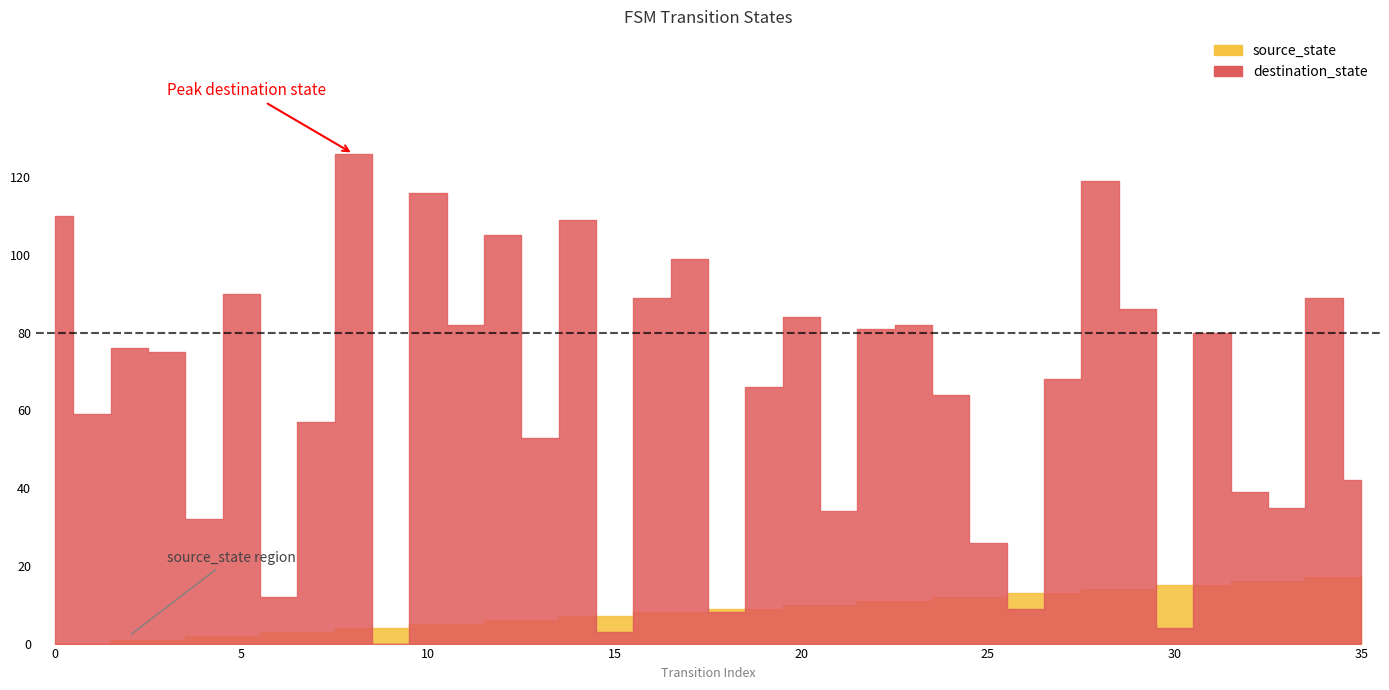

Which series changed the most between 6 and 14?

destination_state